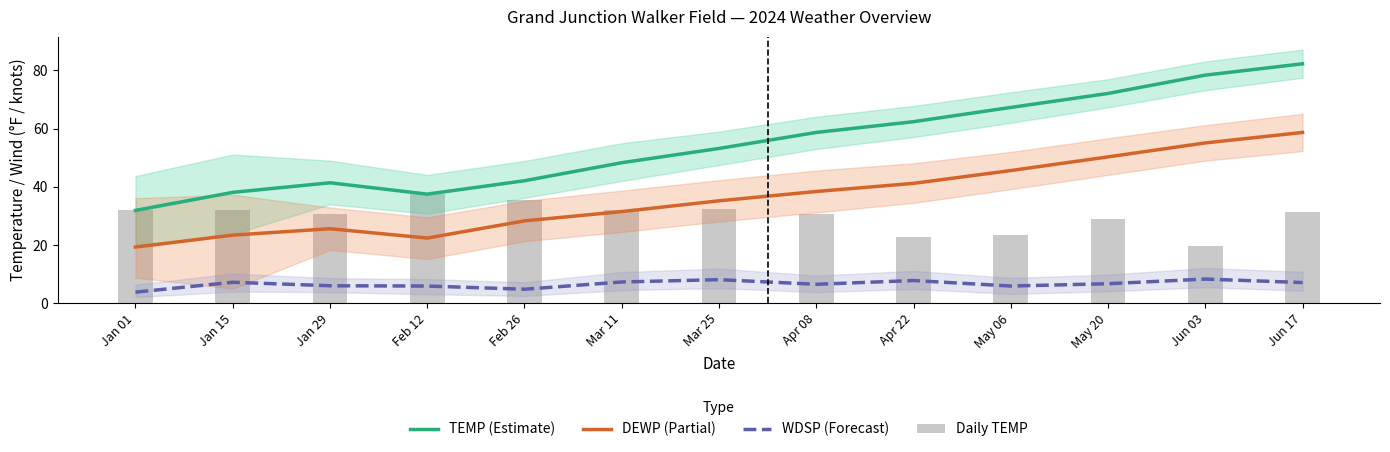

Reading left to right, list all the values displayed in this chart.

TEMP (Estimate): 31.9	38.1	41.4	37.5	42.1	48.3	53.2	58.7	62.4	67.3	72.1	78.4	82.3
DEWP (Partial): 19.3	23.4	25.6	22.4	28.3	31.5	35.2	38.4	41.2	45.6	50.3	55.1	58.7
WDSP (Forecast): 3.8	7.2	6.0	5.9	4.8	7.3	8.1	6.5	7.8	5.9	6.7	8.3	7.1
Daily TEMP: 31.9	31.9	30.8	37.4	35.4	32.0	32.4	30.8	22.6	23.3	29.0	19.7	31.3